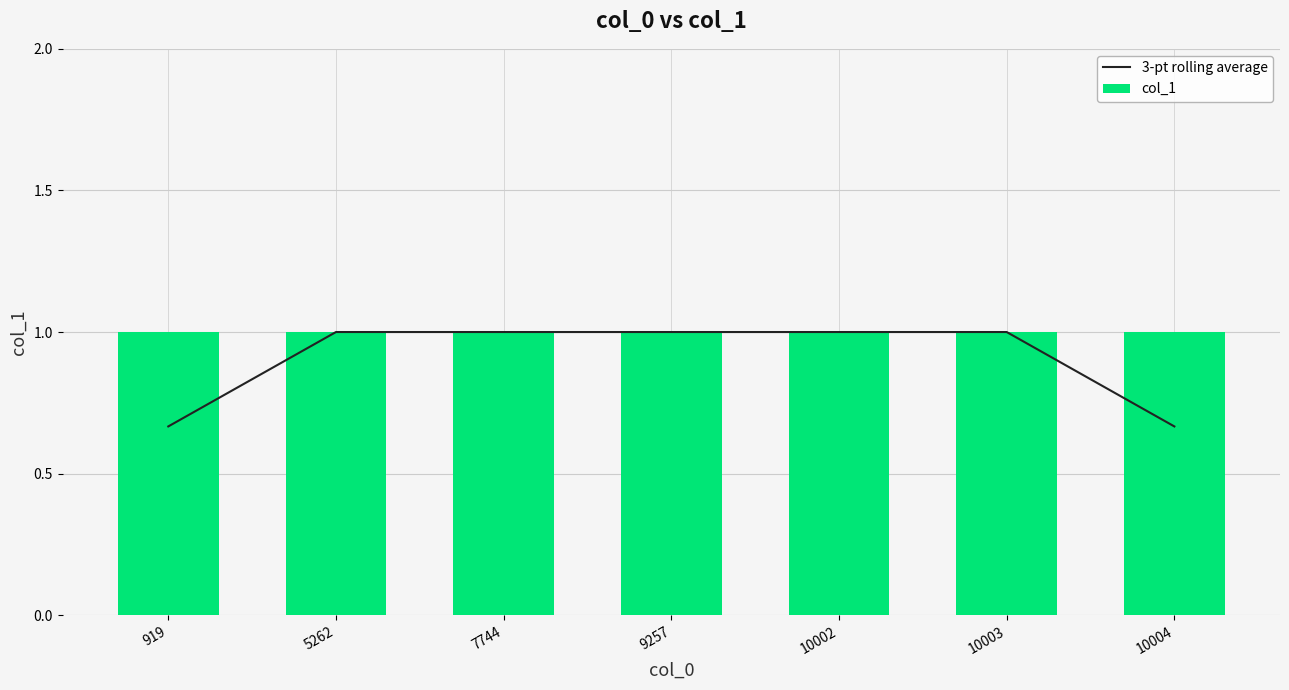

The 3-pt rolling average series shows 1.2 at 10004. True or false?

False